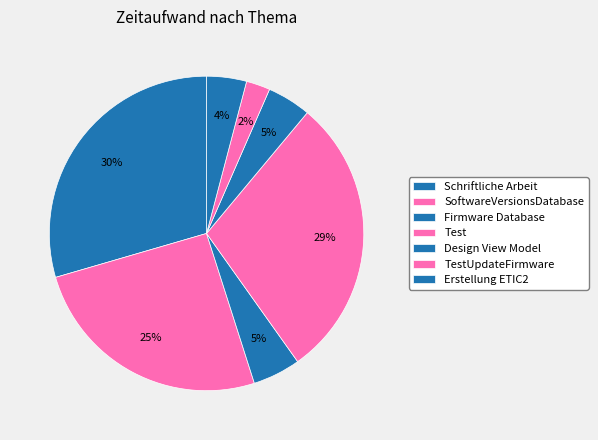

To the nearest percent, what portion does Firmware Database represent?

5%